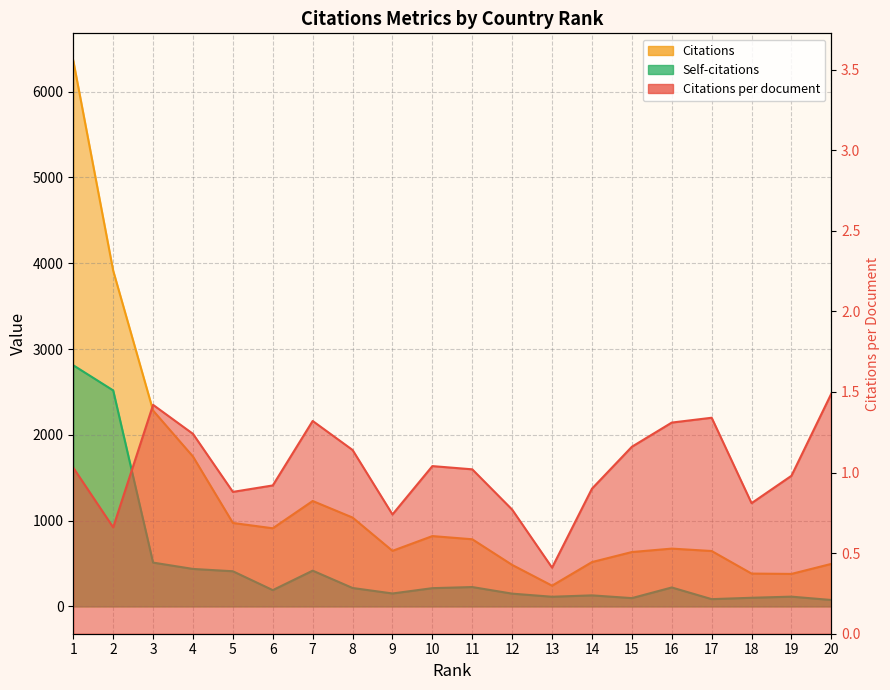

In Self-citations, how many points are lower than both neighbors (excluding endpoints)?

5